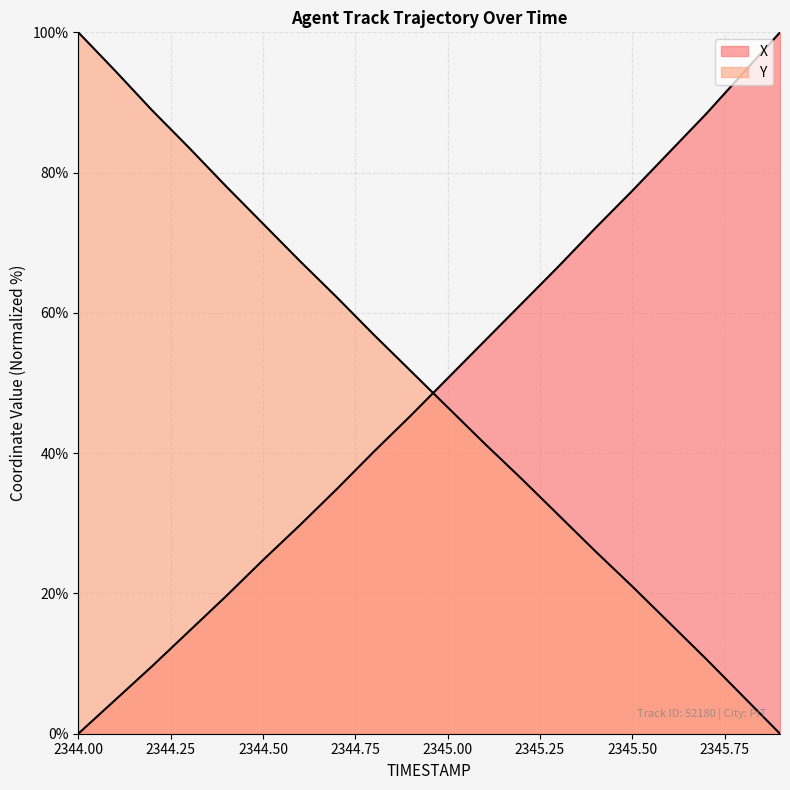

Count the number of data series in this chart.

2